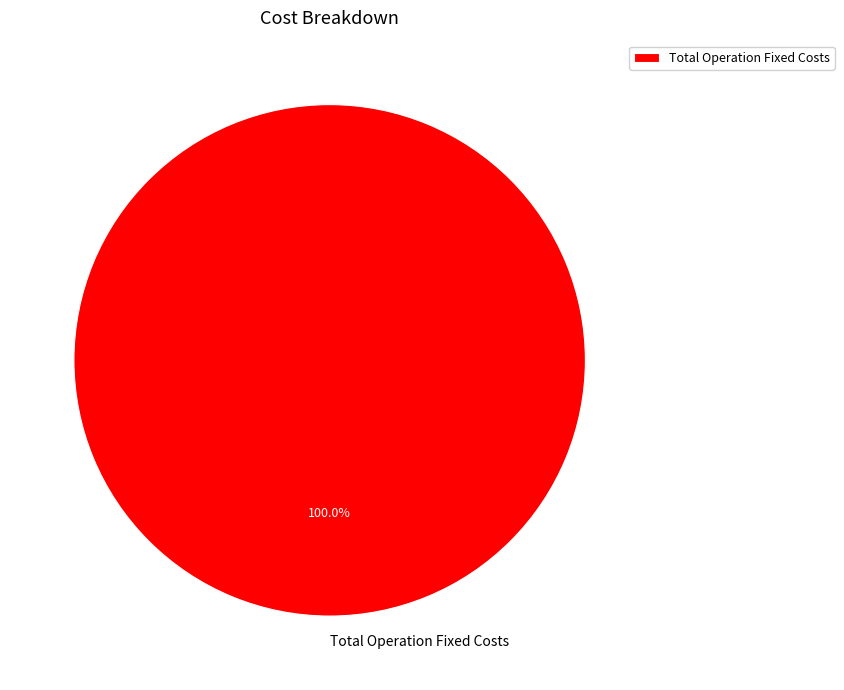

Does any single category account for the majority?

Yes